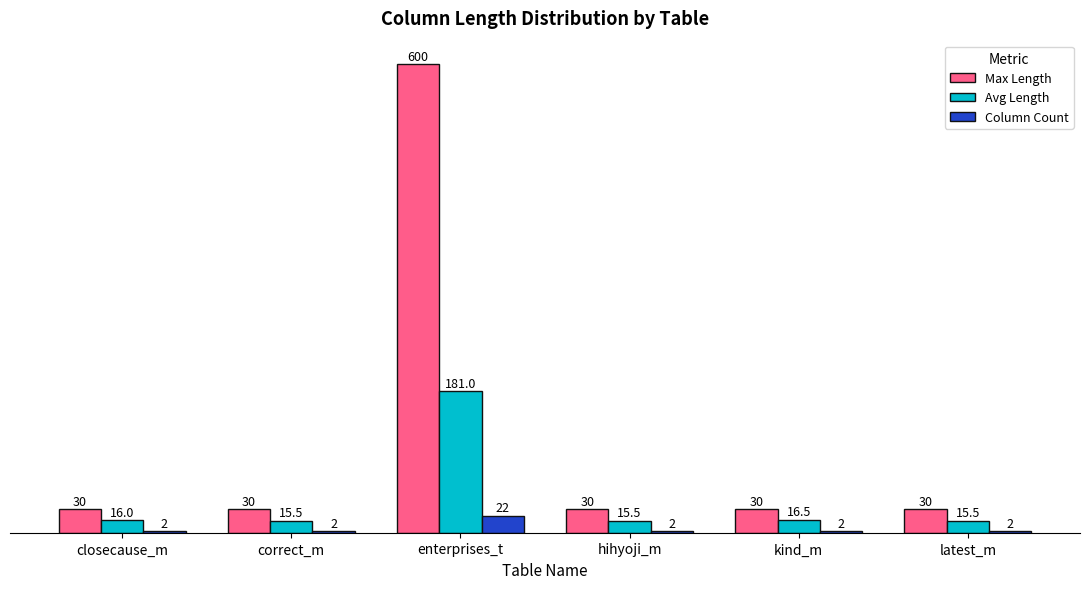

Rank the series by their maximum value, from lowest to highest.

Column Count, Avg Length, Max Length